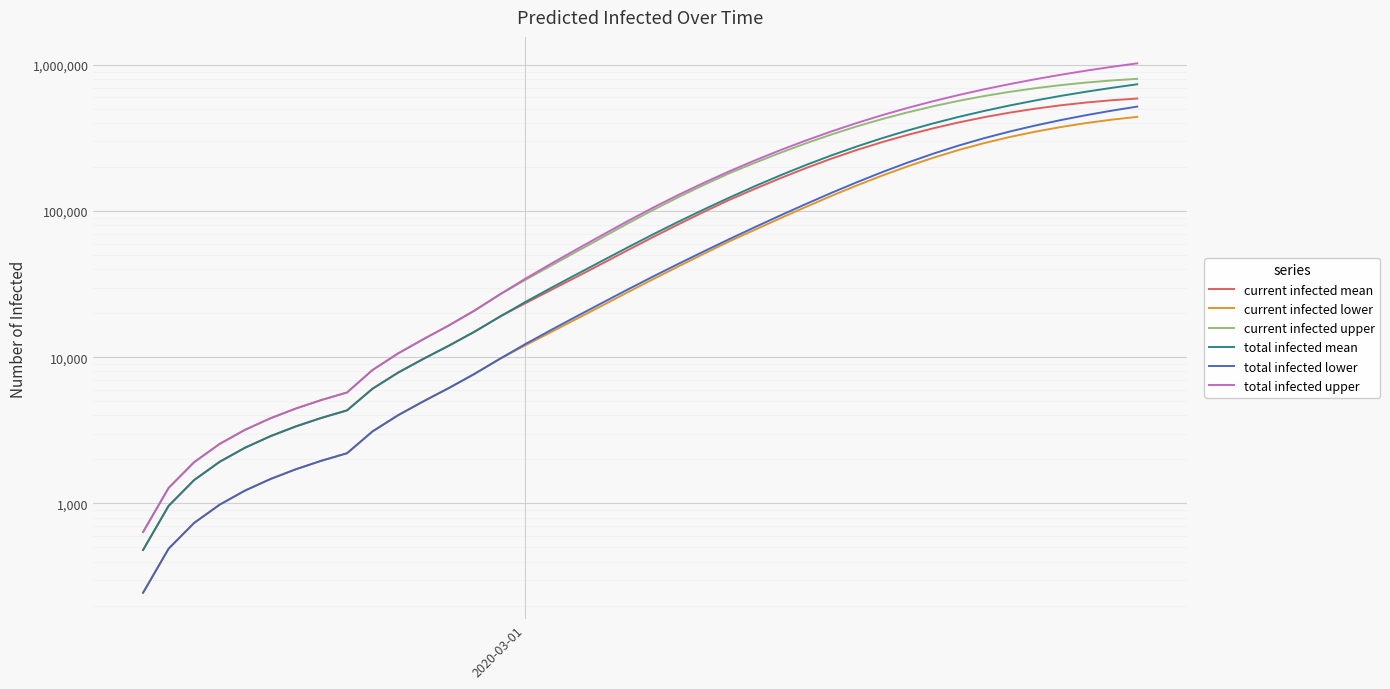

List the series in order of their peak value, highest first.

total infected upper, current infected upper, total infected mean, current infected mean, total infected lower, current infected lower